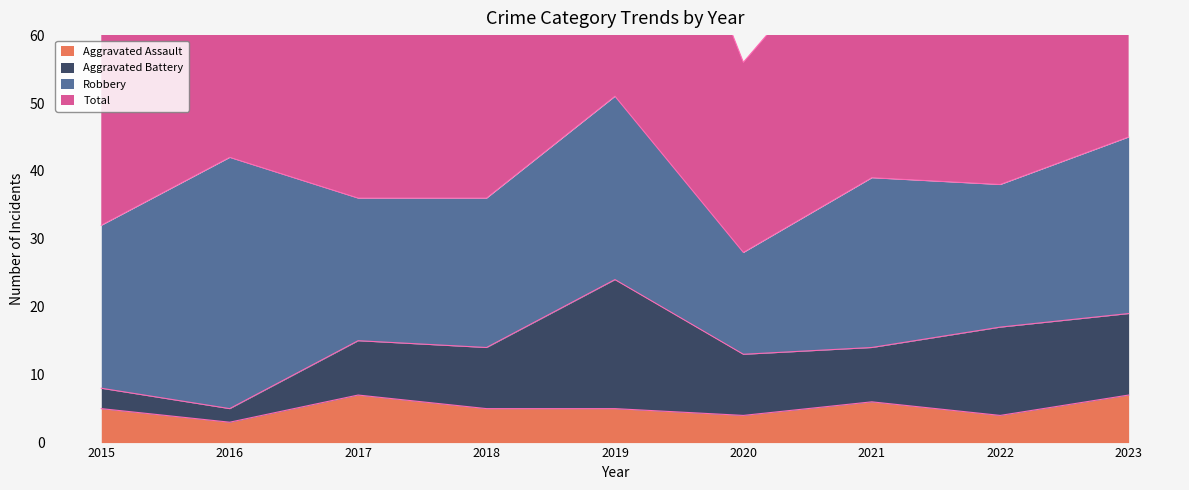

Which has a higher value, 2015 or 2016?

2015